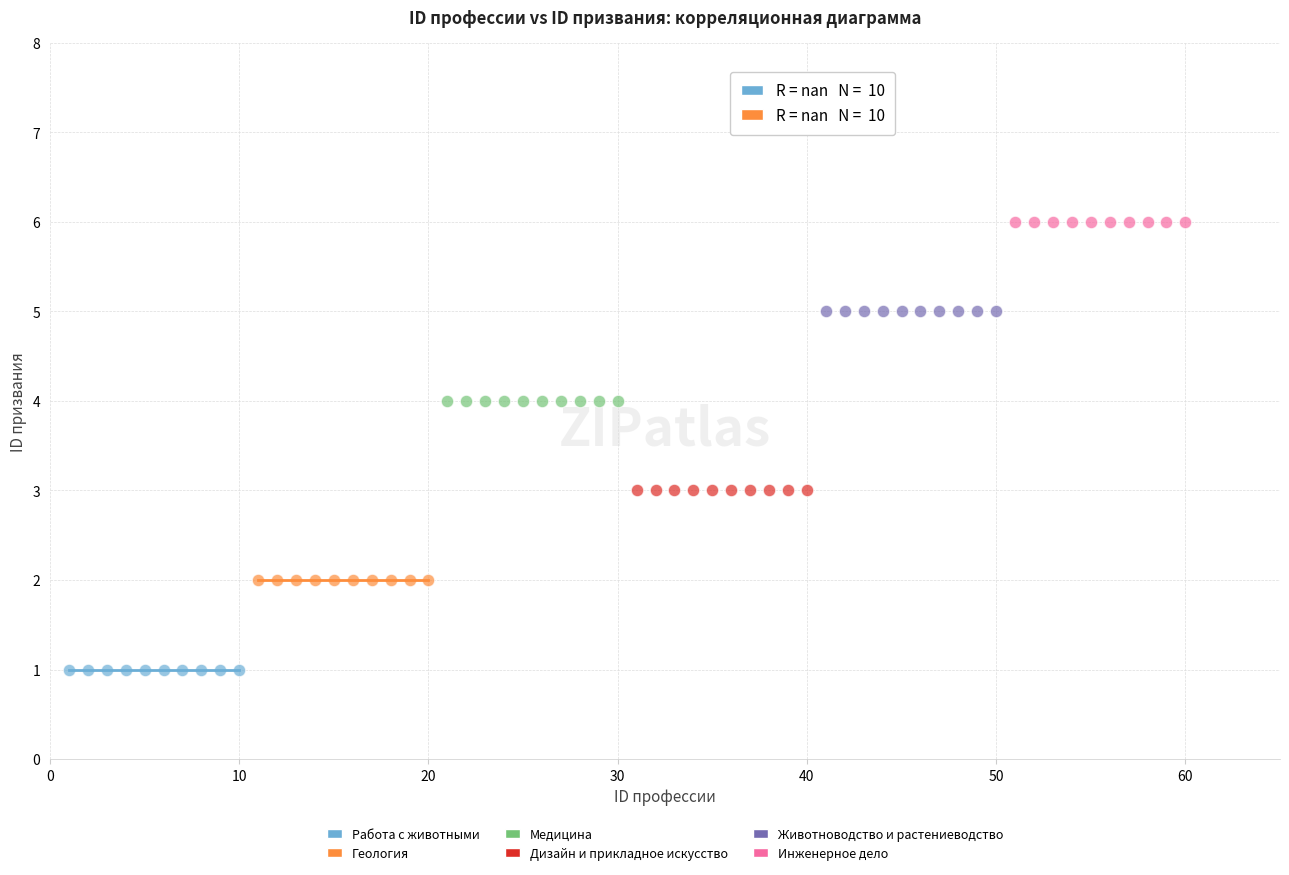

Which series reaches the minimum Y coordinate?

Работа с животными